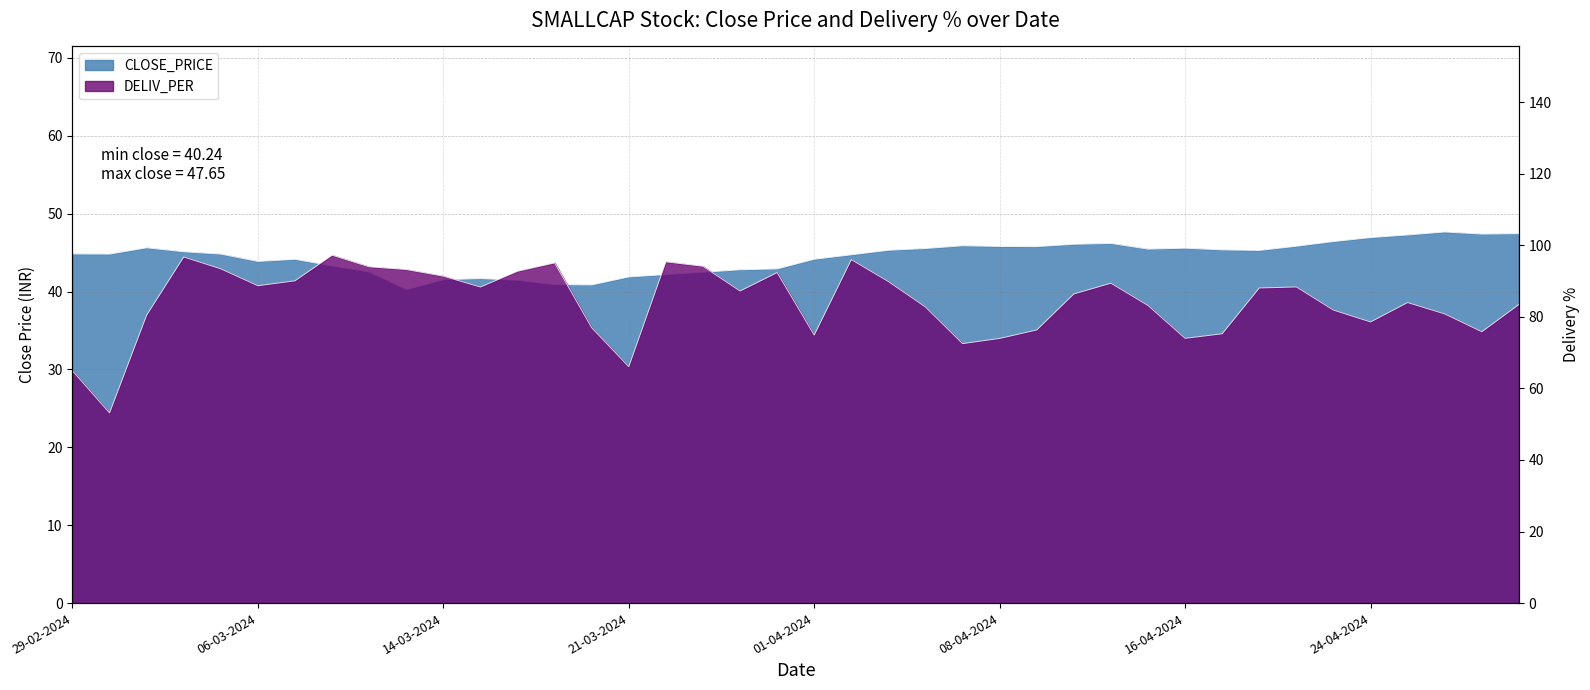

What is the difference between the second highest and minimum values in the CLOSE_PRICE series?

7.2